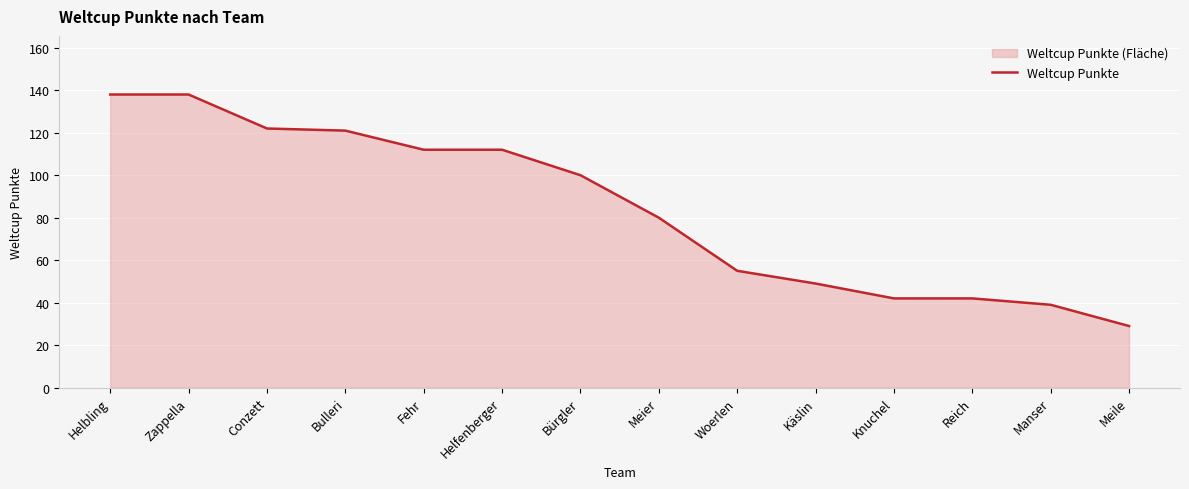

List the labels in order of value, largest first.

Helbling, Zappella, Conzett, Bulleri, Fehr, Helfenberger, Bürgler, Meier, Woerlen, Käslin, Knuchel, Reich, Manser, Meile